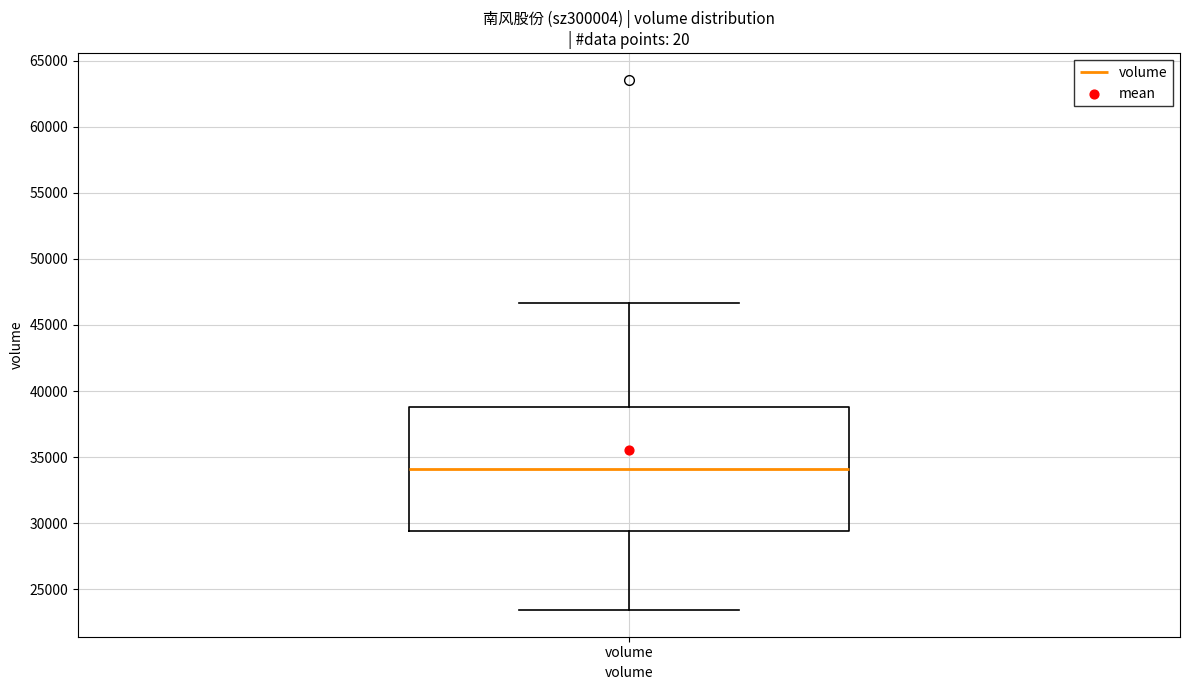

Transcribe this box plot: give where the median line is, the range the box spans, and where the two whiskers end, as read against the y-axis. The values are not printed on the chart, so give them approximately, as read against the axis.

median 34000, box 29500 to 39000, whiskers 23500 to 46500